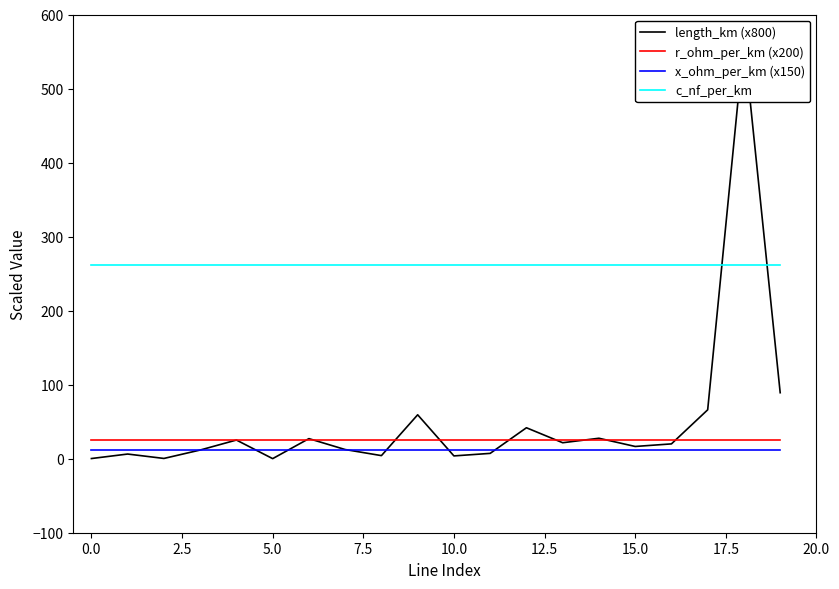

True or false: c_nf_per_km and r_ohm_per_km (x200) cross at least once.

False